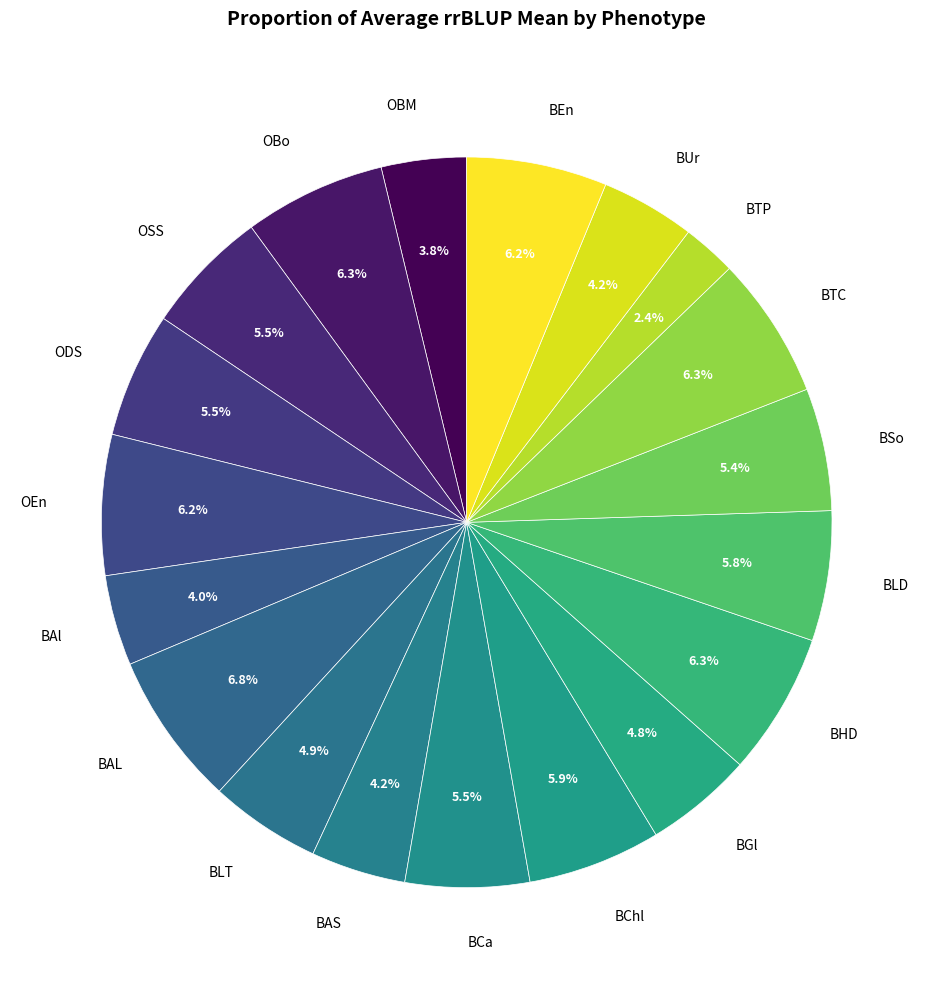

Combined, do BAL and OSS account for over 50%?

No